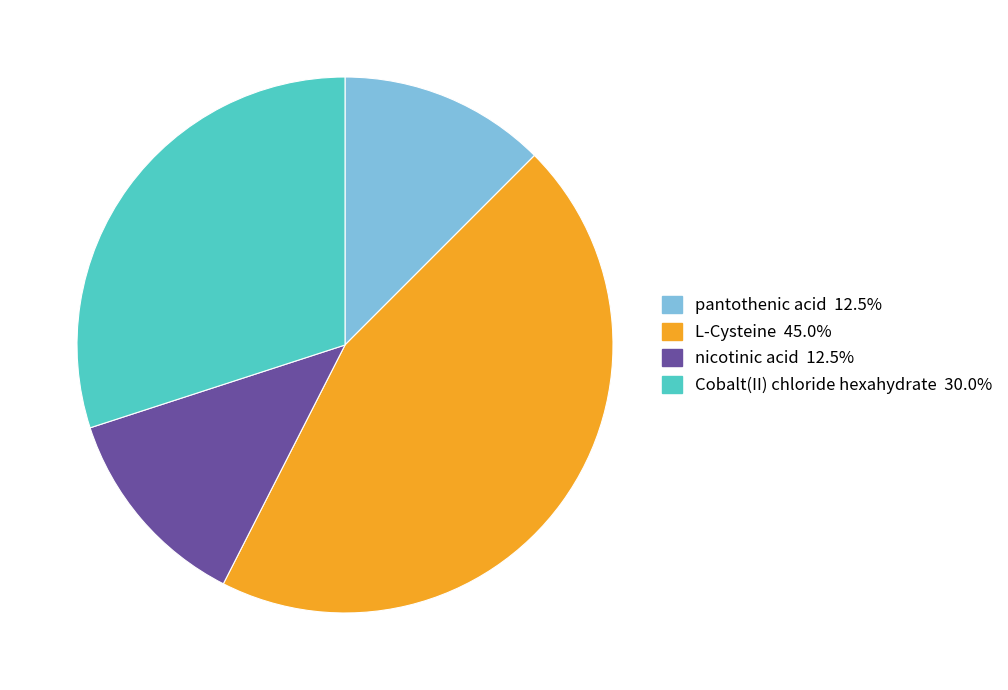

Does L-Cysteine account for over 50% of the chart?

No